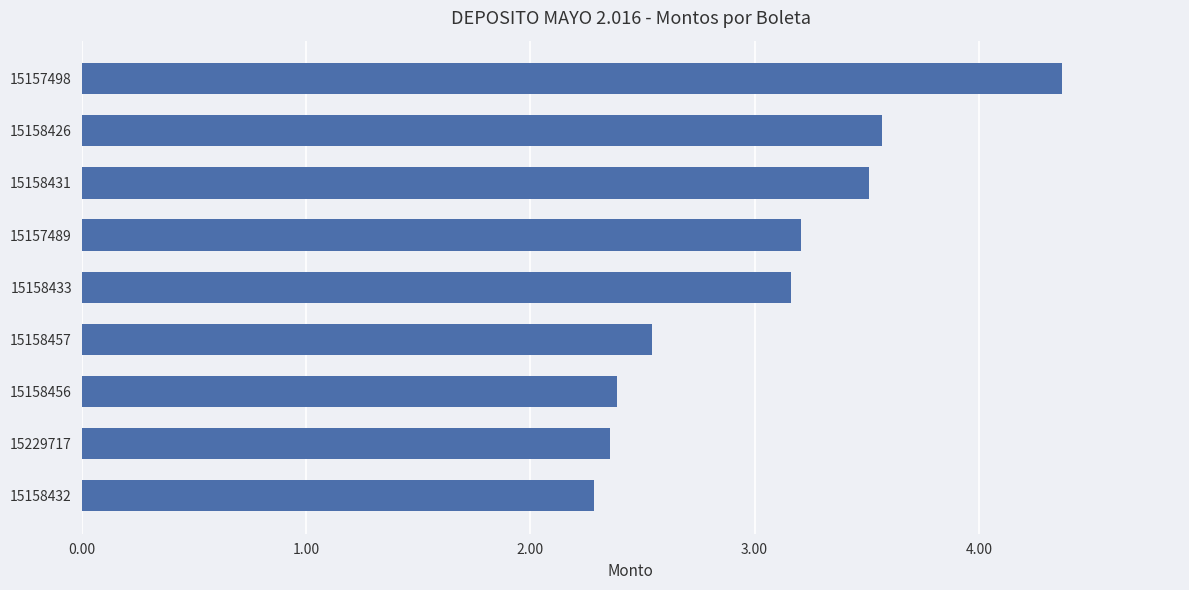

Are the bars horizontal?

Yes